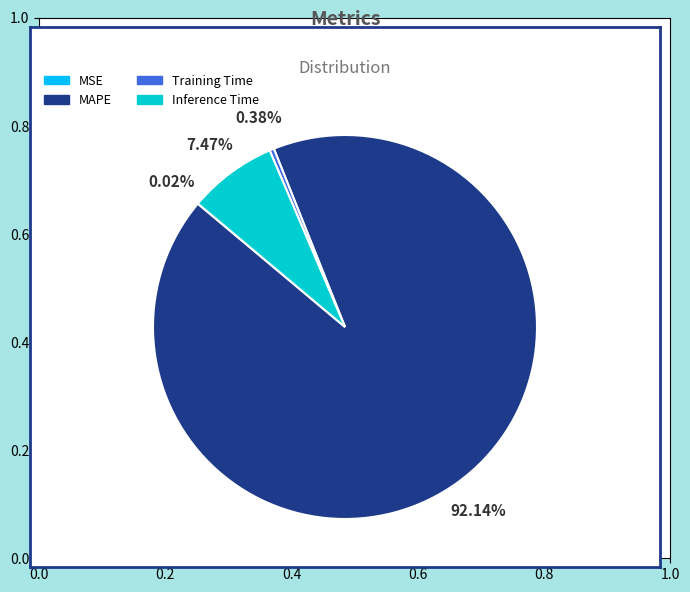

Which category accounts for the majority?

MAPE